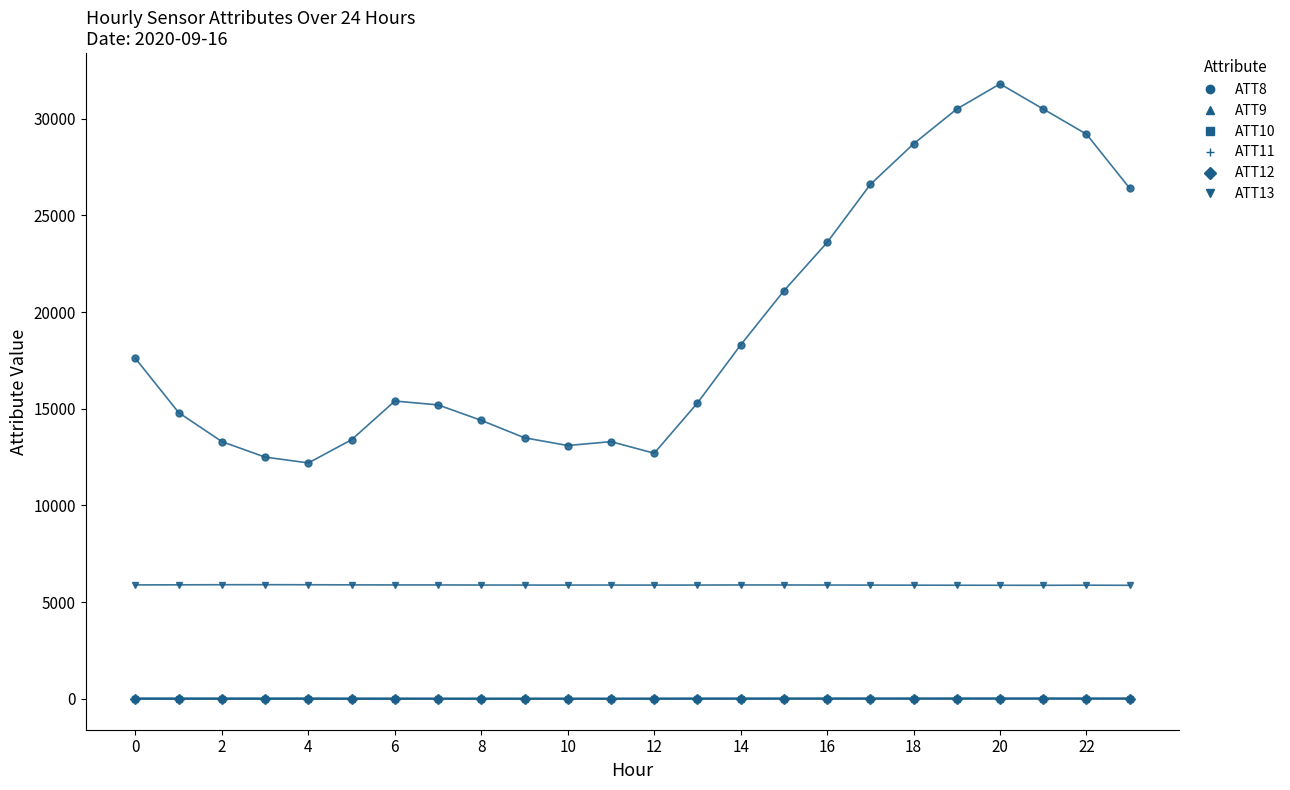

What is the maximum value shown in the chart?

31800.0